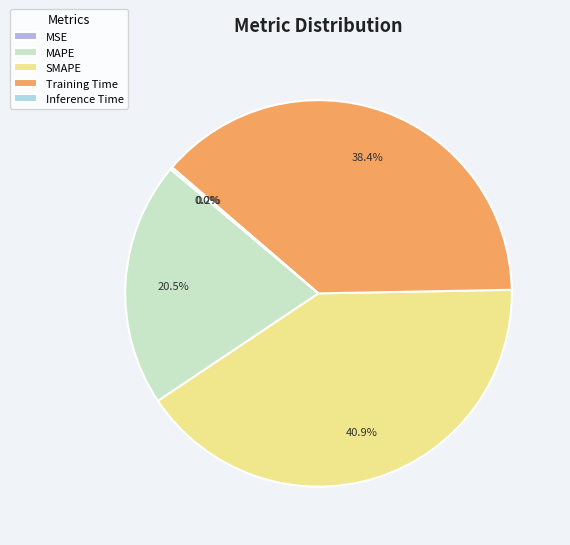

What is the change in value from SMAPE to Training Time?

-0.1